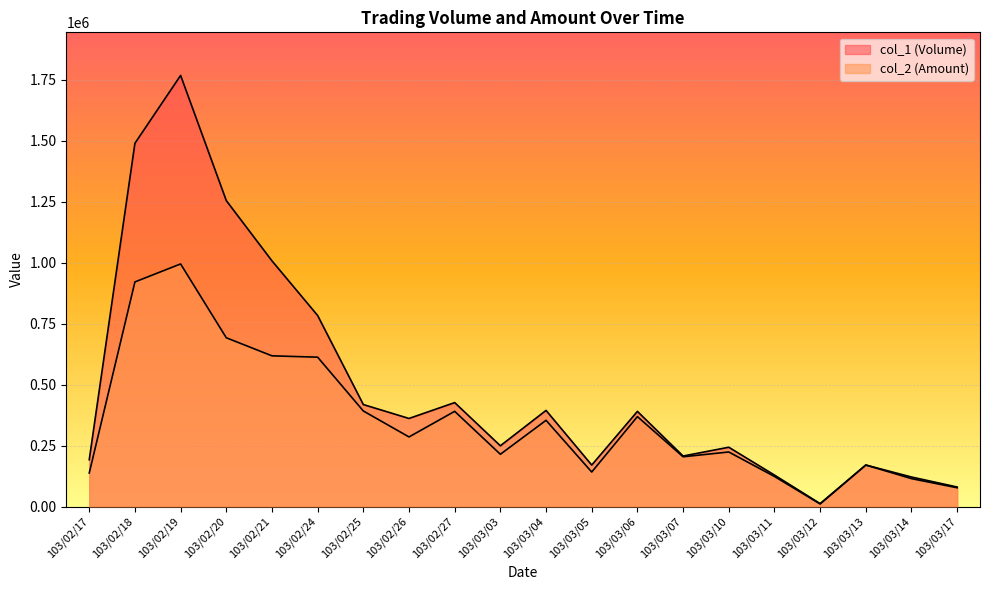

How many interior local valleys does the col_1 (Volume) series have?

5